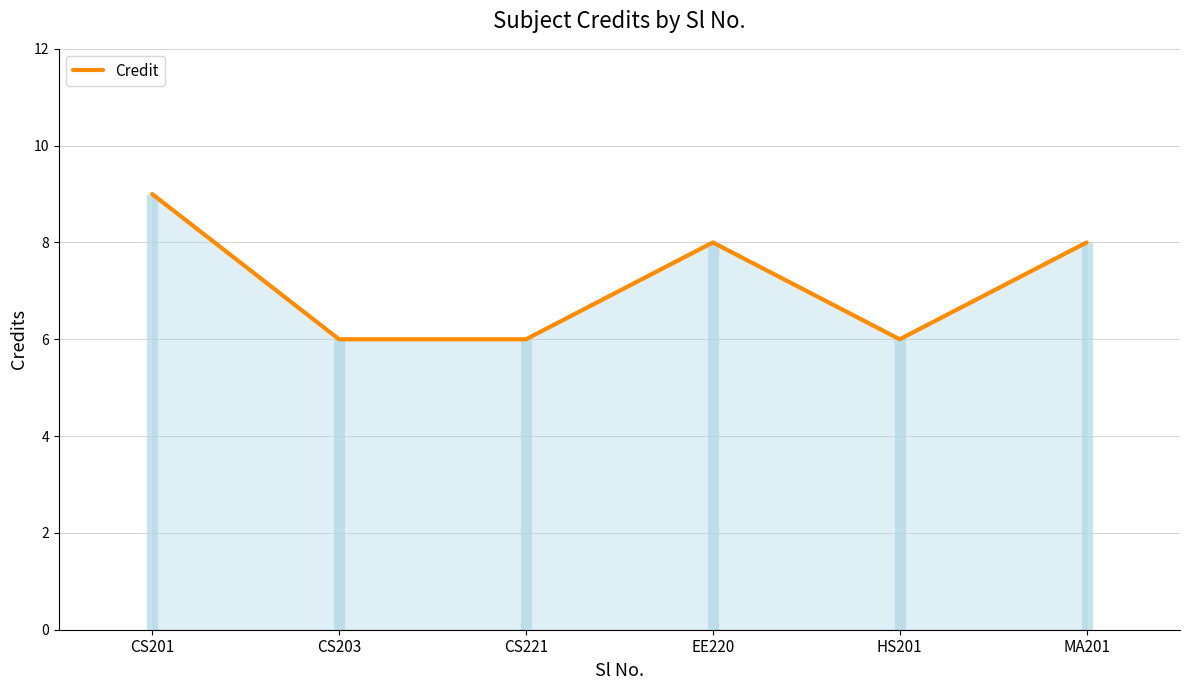

How many points are lower than both their immediate neighbors (excluding endpoints)?

1